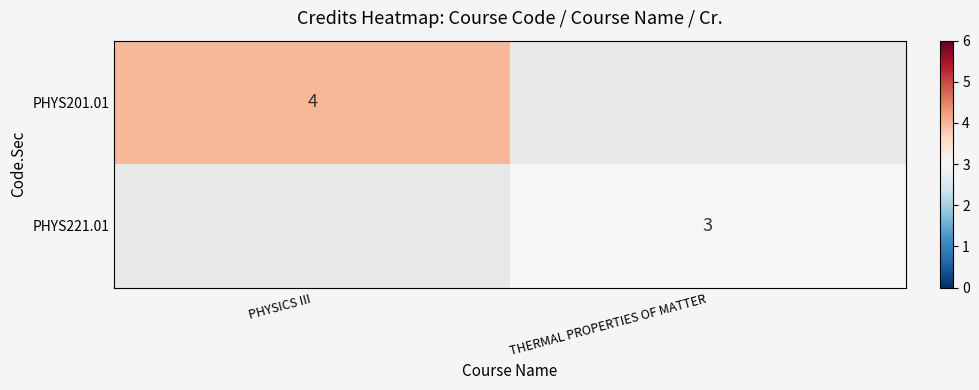

Is the value of PHYS221.01 at THERMAL PROPERTIES OF MATTER greater than the value of PHYS201.01 at PHYSICS III?

No